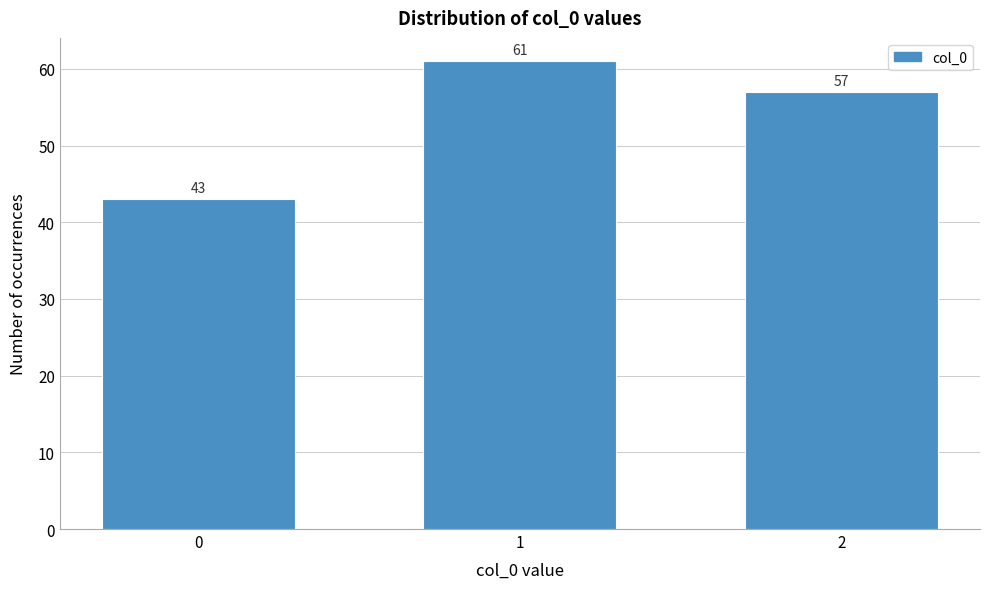

Reading left to right, what are all the values shown in this chart?

0=43	1=61	2=57